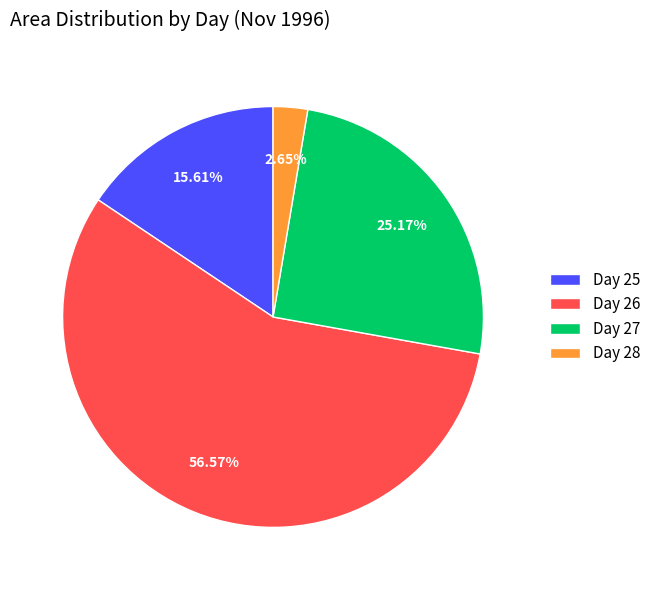

Is there any slice that represents more than half of the pie?

Yes